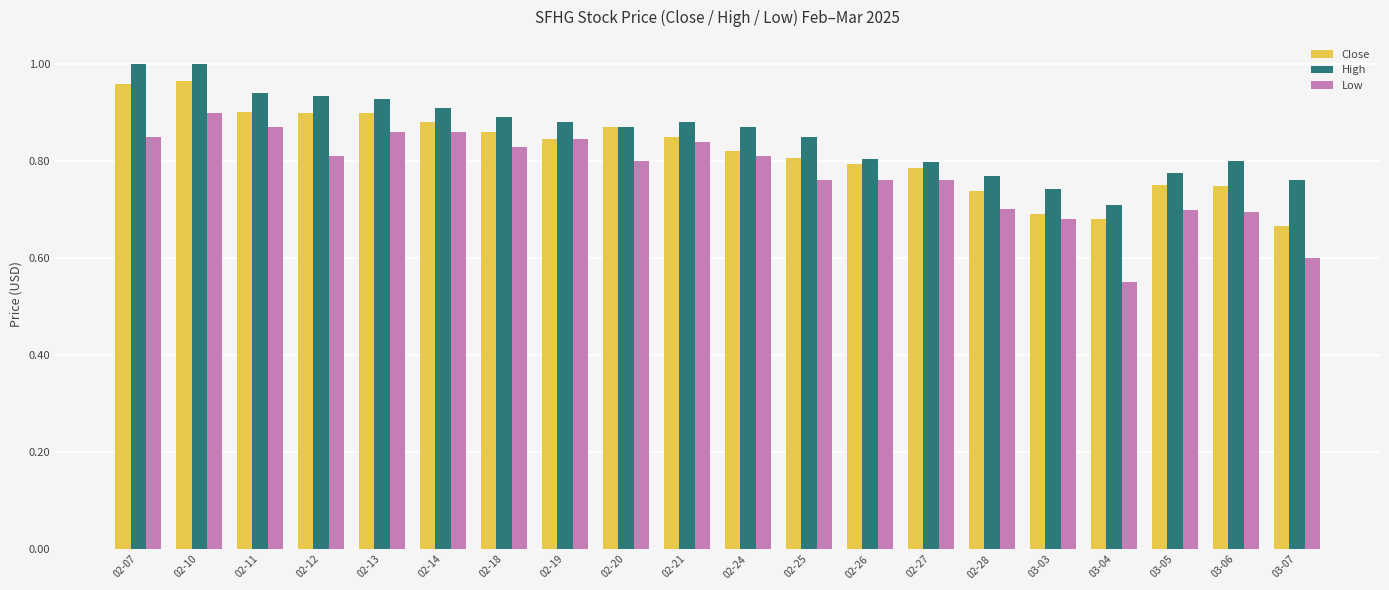

The Close series shows 0.8 at 02-24. True or false?

True